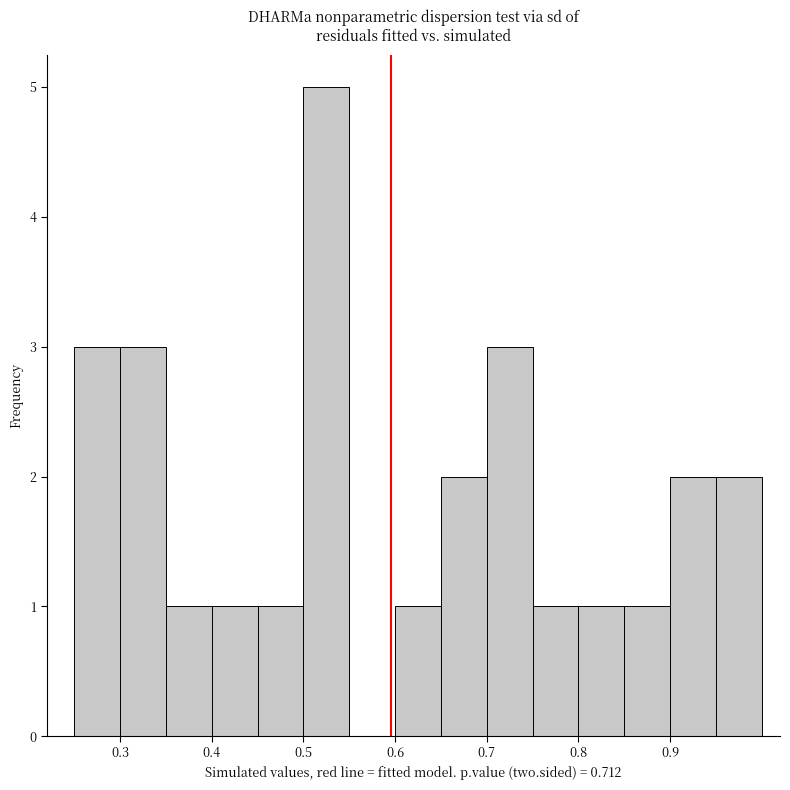

Which range on the x-axis has the tallest bar?

0.50 to 0.55